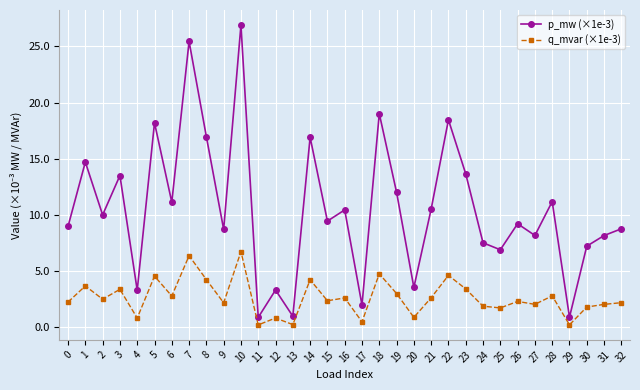

At how many categories does at least one series exceed 23?

2